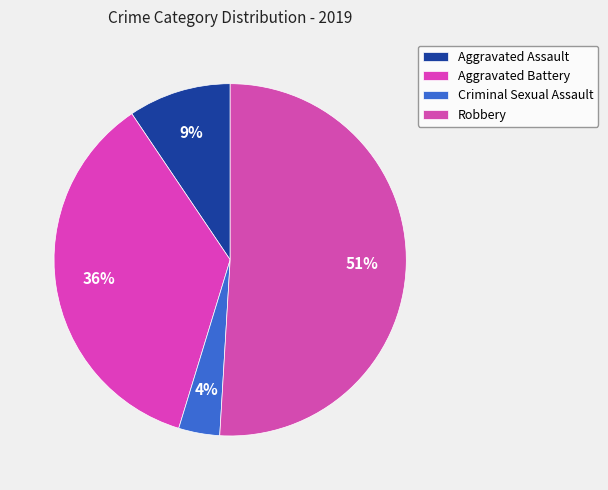

Which category has the biggest portion of the pie?

Robbery